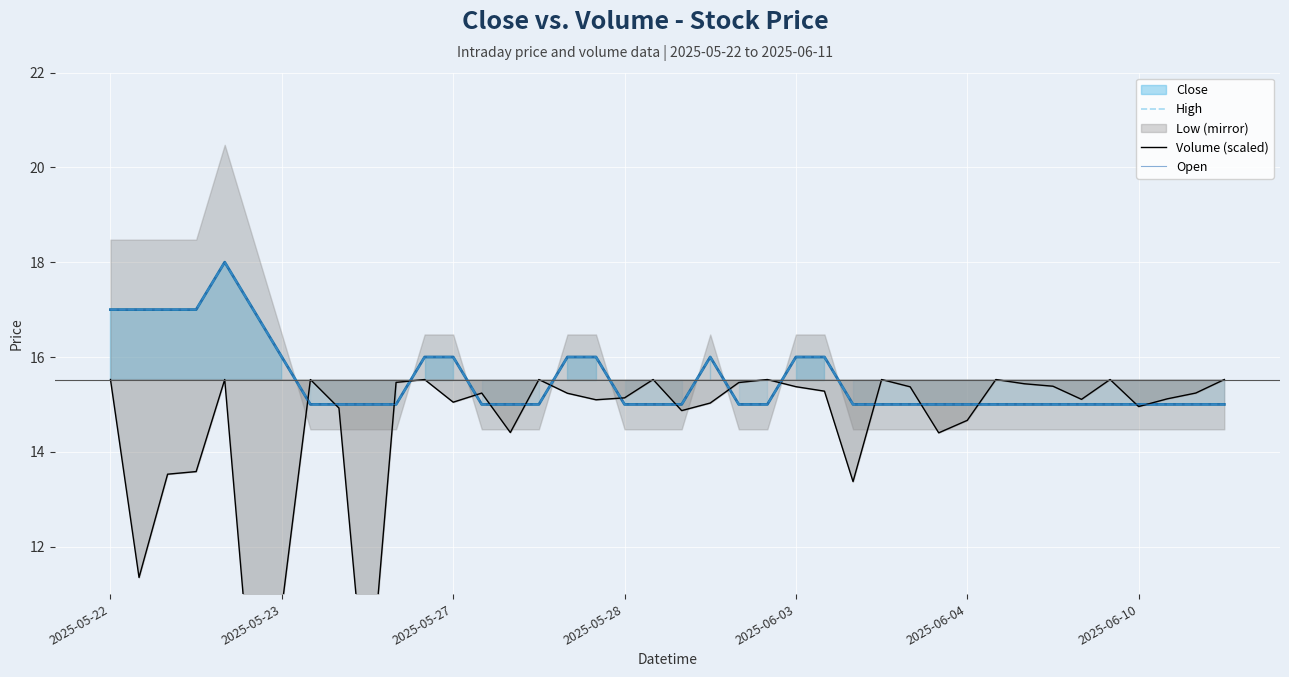

What is the difference between the Open values at 7 and 2025-05-22?

2.0